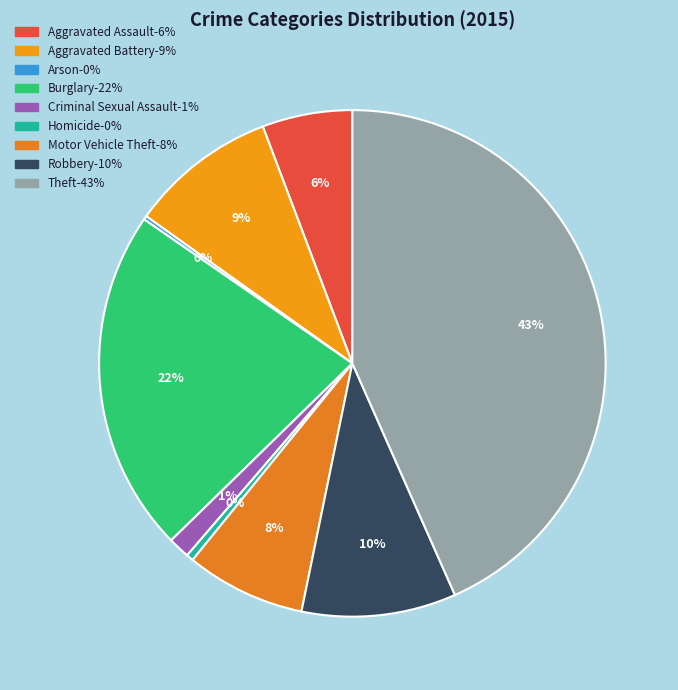

Is the sum of Motor Vehicle Theft and Arson greater than half?

No